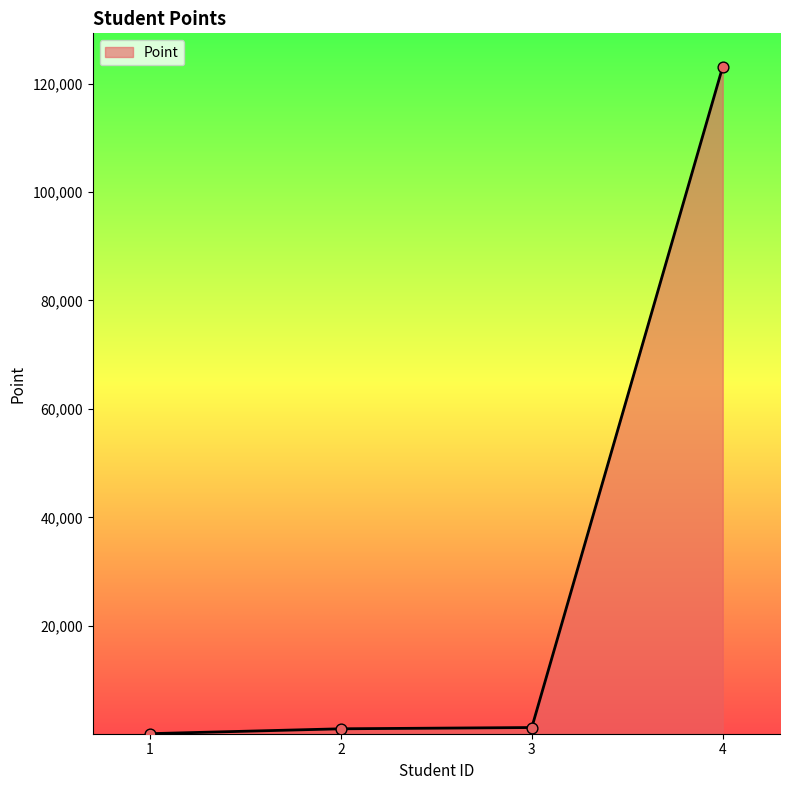

Between 1 and 4, which is larger?

4